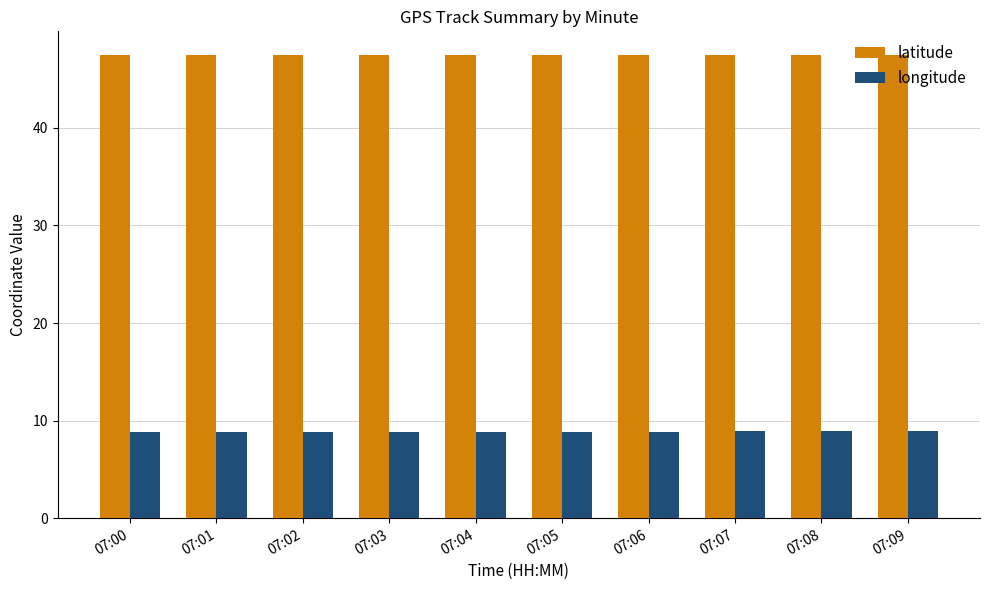

Is the value of latitude at 07:04 greater than the value of longitude at 07:06?

Yes